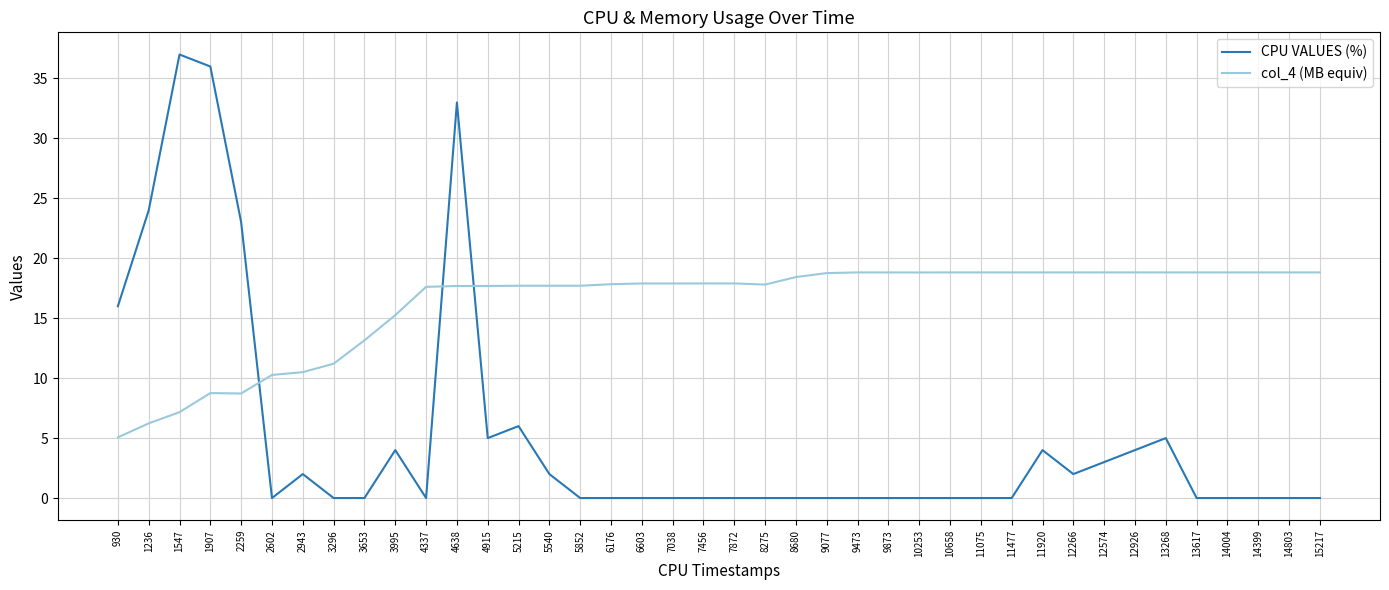

Which series has the widest spread of values?

CPU VALUES (%)